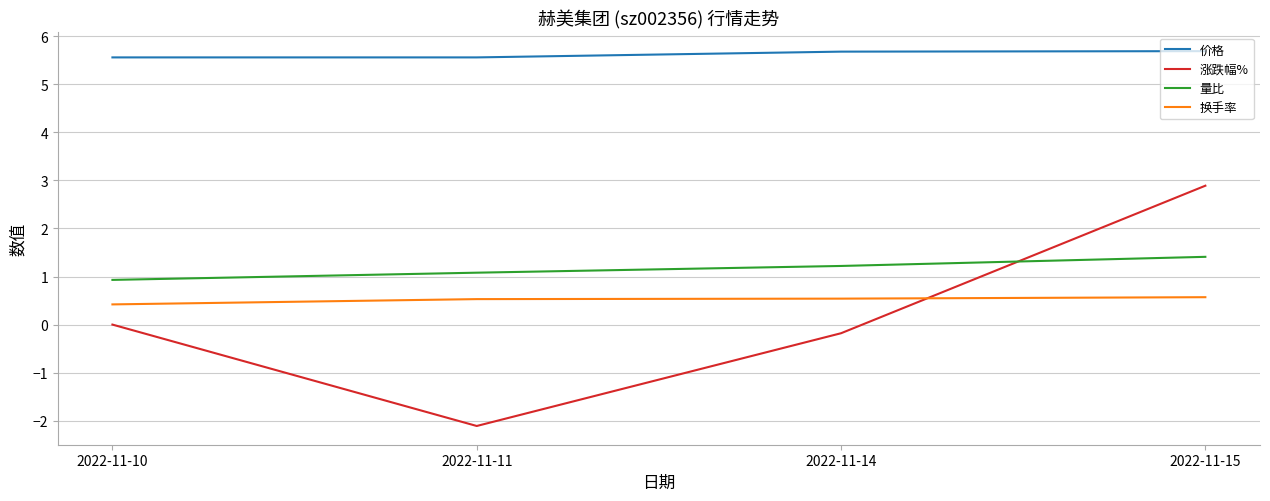

What is the spread (max minus min) of values at 2022-11-11?

7.7